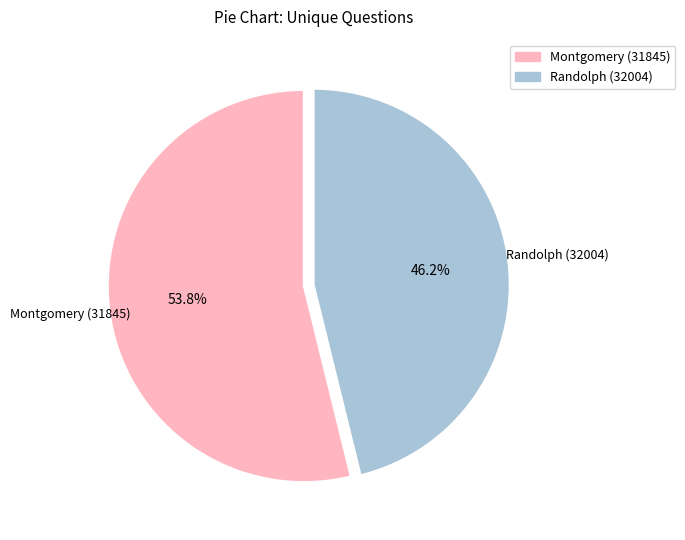

Approximately how many times larger is the value at Montgomery (31845) compared to Randolph (32004)?

1.2